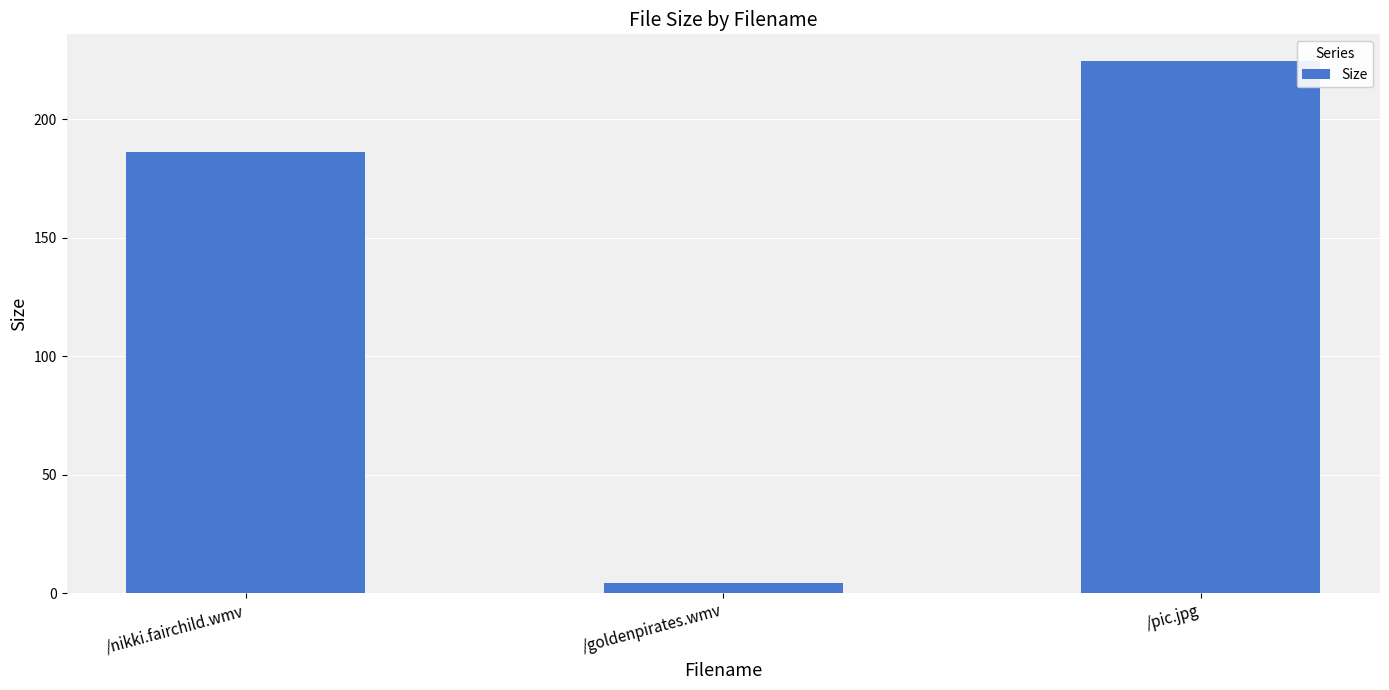

How many bars are there in total?

3